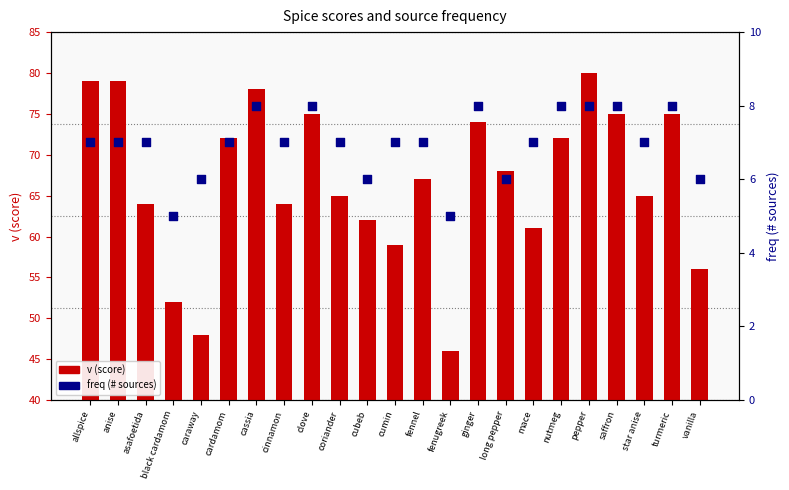

Which series has the largest Y range (max minus min)?

v (score)